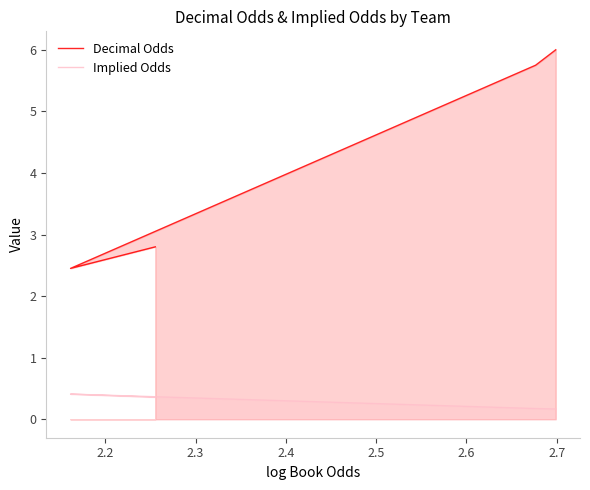

What is the value of the Implied Odds point at the 1st from the left?

0.4